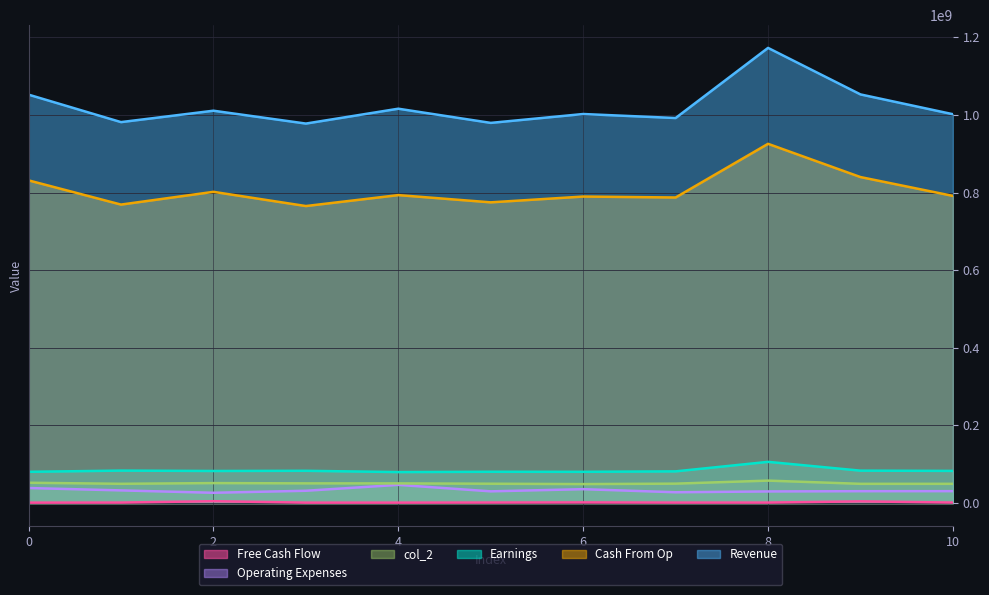

What is the value of the col_4 point at the 5th from the left?

1118083